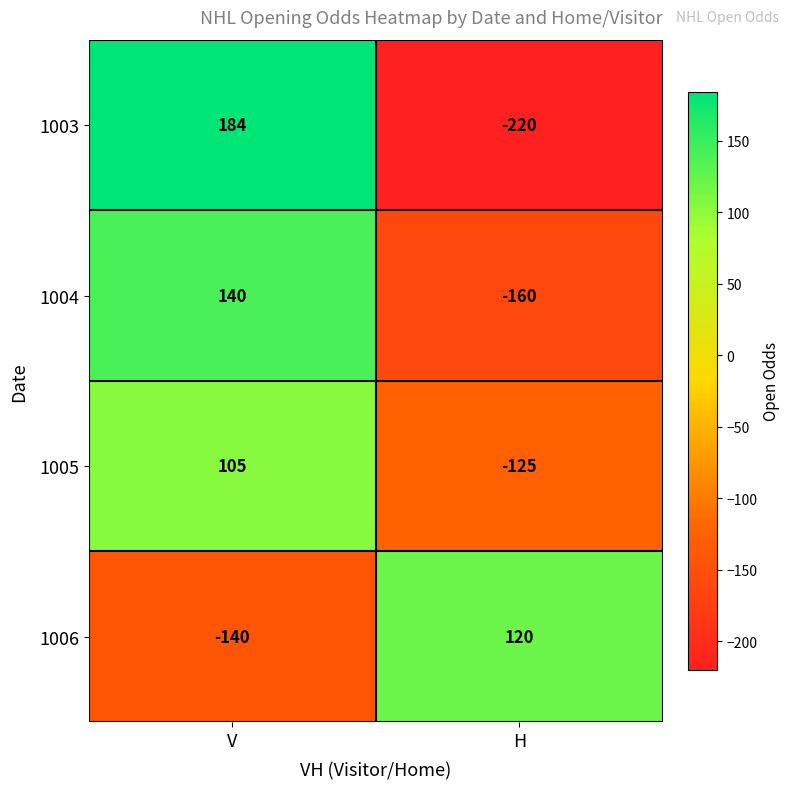

Reading right to left, list all the values displayed in this chart.

1003: -220	184
1004: -160	140
1005: -125	105
1006: 120	-140